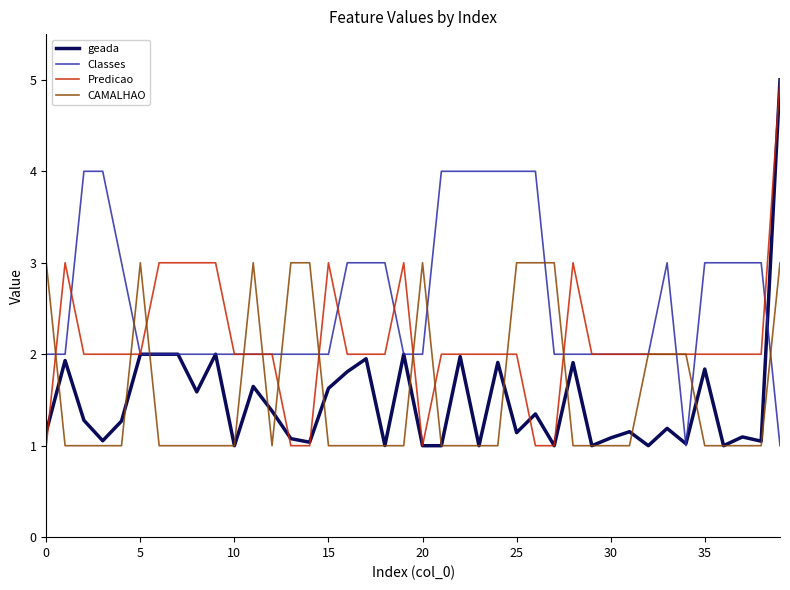

What is the greatest value displayed?

5.0